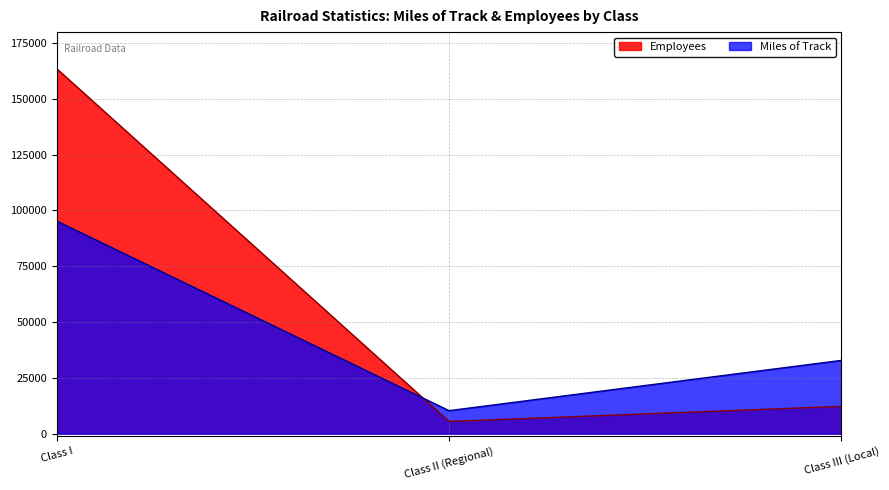

What are all the series names shown in the legend?

Employees, Miles of Track